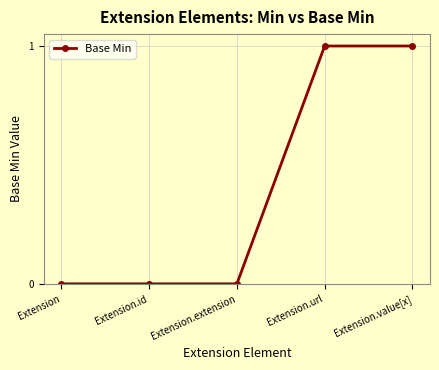

What is the difference between the values at Extension.value[x] and Extension.extension?

1